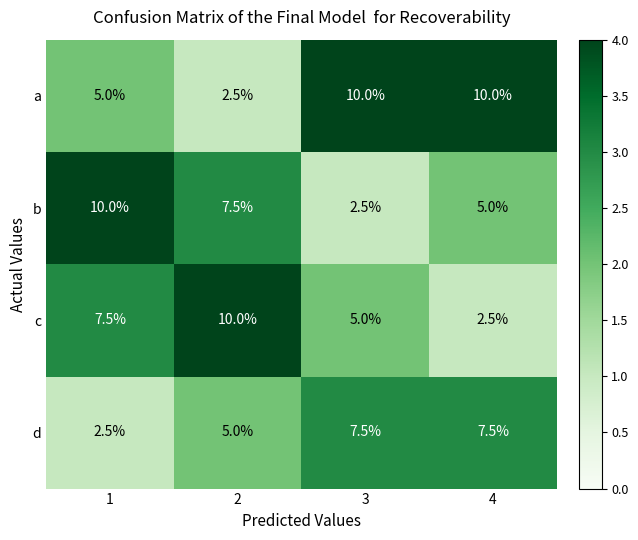

What is the maximum value shown in the chart?

10.0